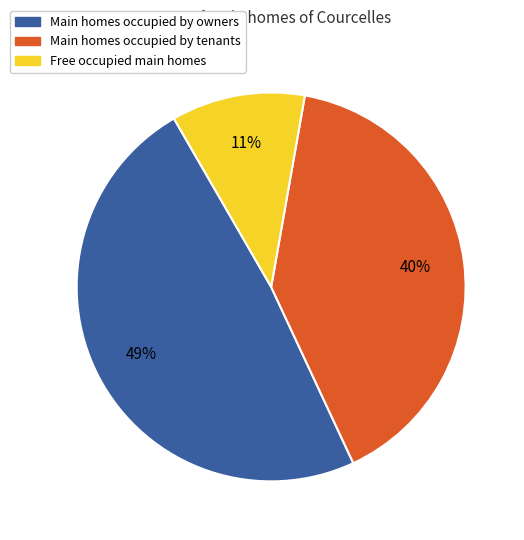

Is there a majority slice in this chart?

No